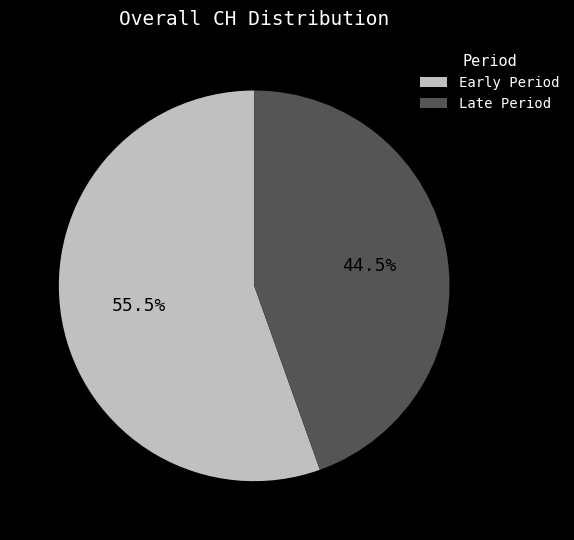

Which category has the smallest portion of the pie?

Late Period